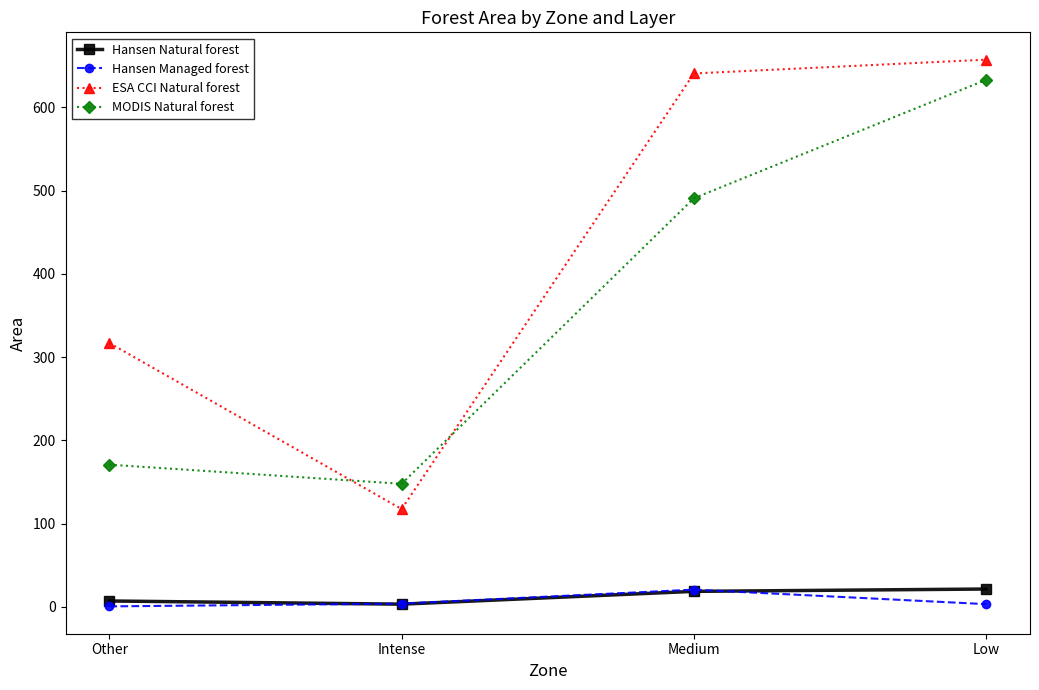

True or false: Hansen Managed forest and MODIS Natural forest cross at least once.

False